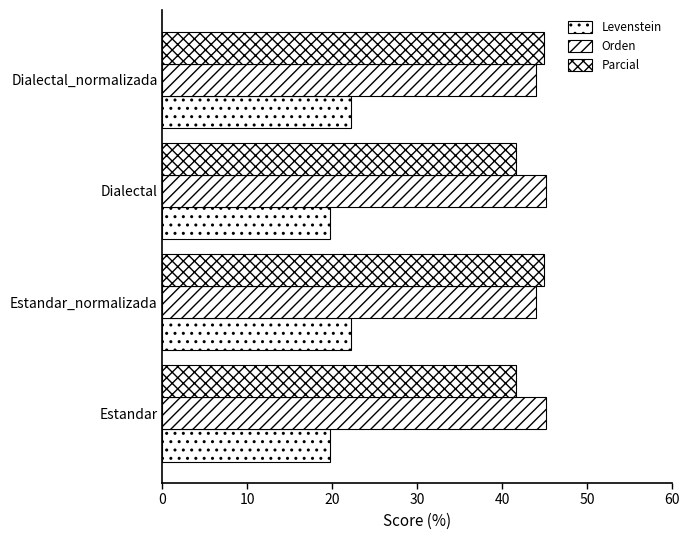

Count the number of data series in this chart.

3